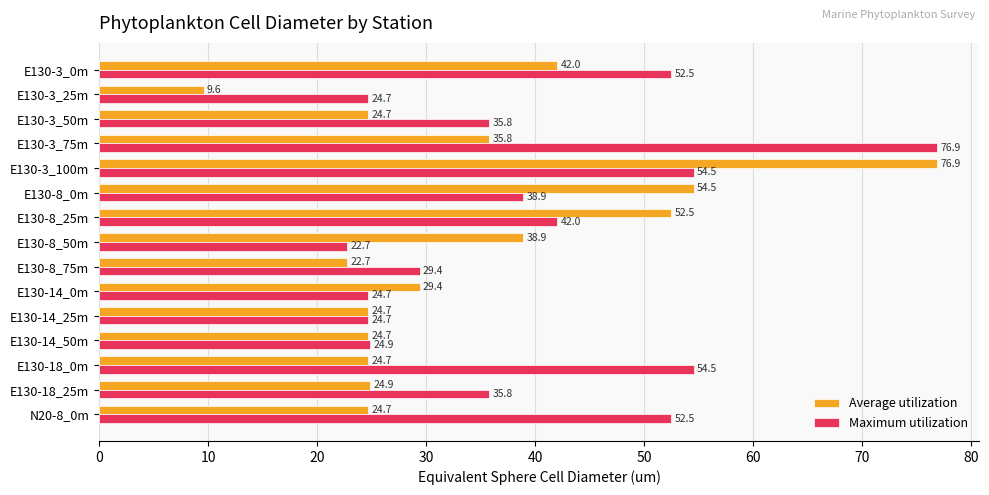

At which label is Average utilization closest to 43?

E130-3_0m